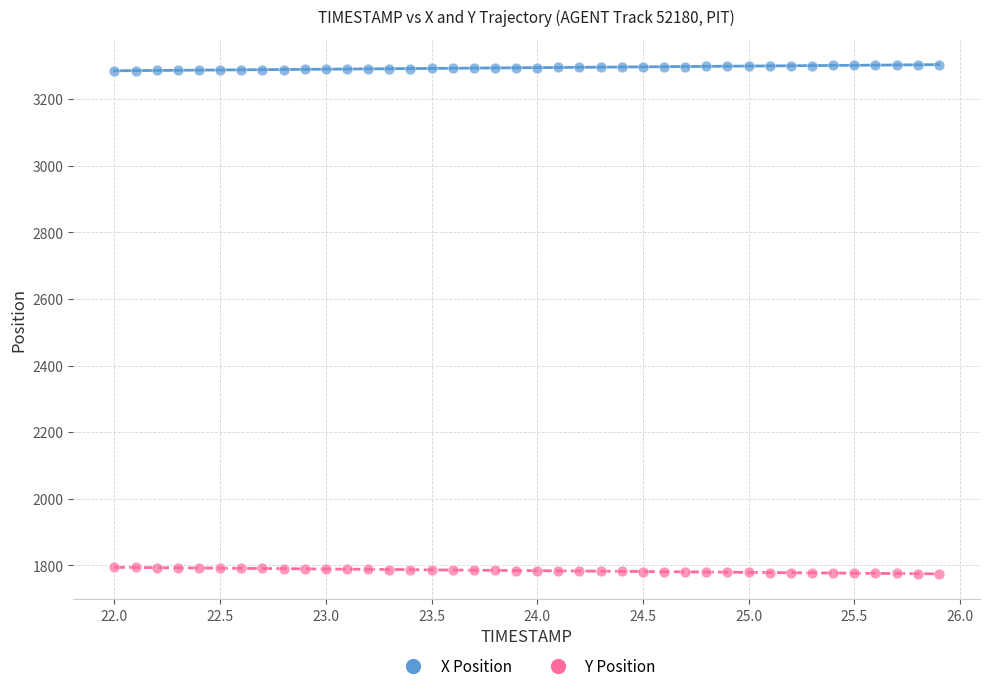

What is the X range (max minus min) for the scatter plot?

3.9